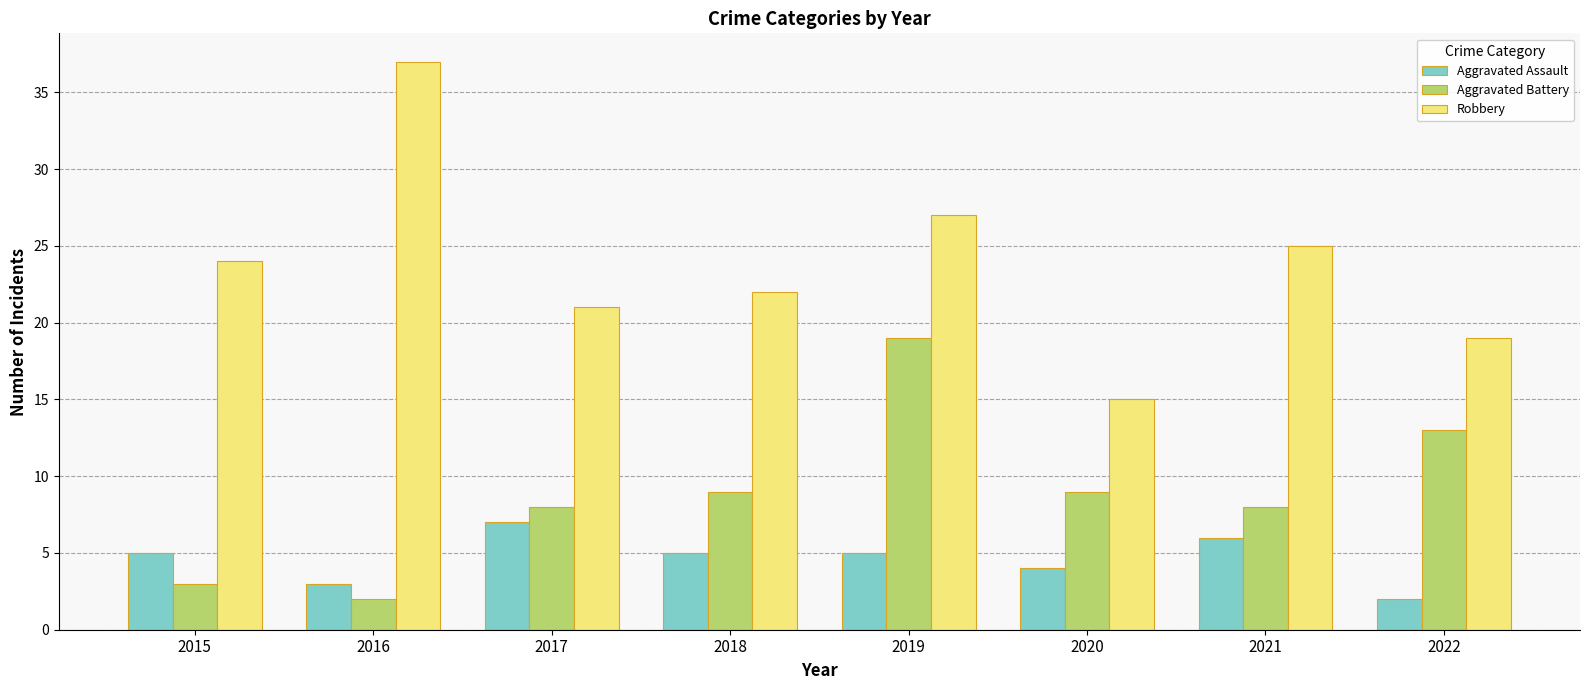

At which category does the chart reach its peak across all series?

2016